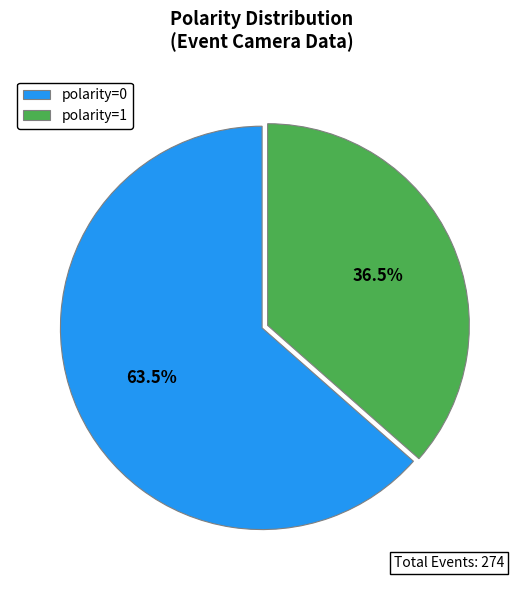

Does polarity=0 represent more than half of the total?

Yes